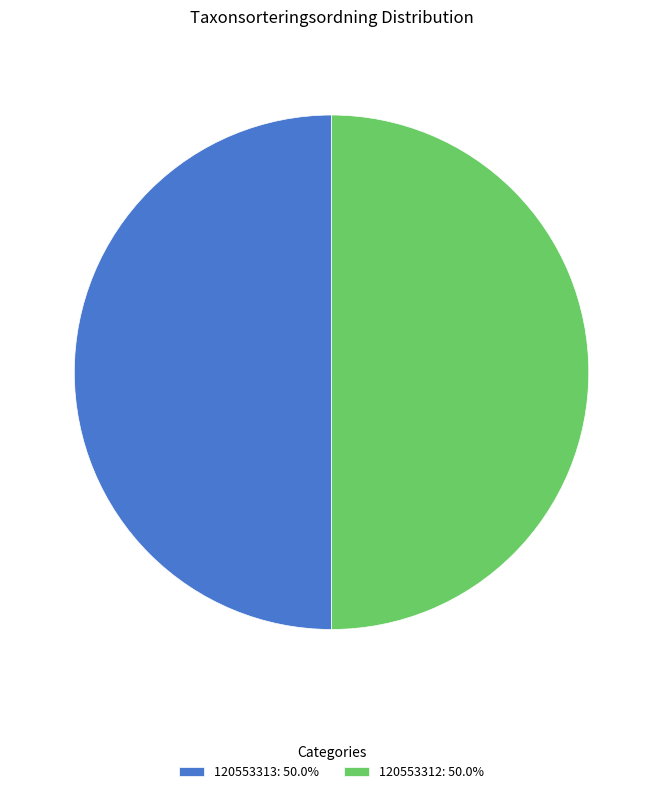

How many slices are in this pie chart?

2